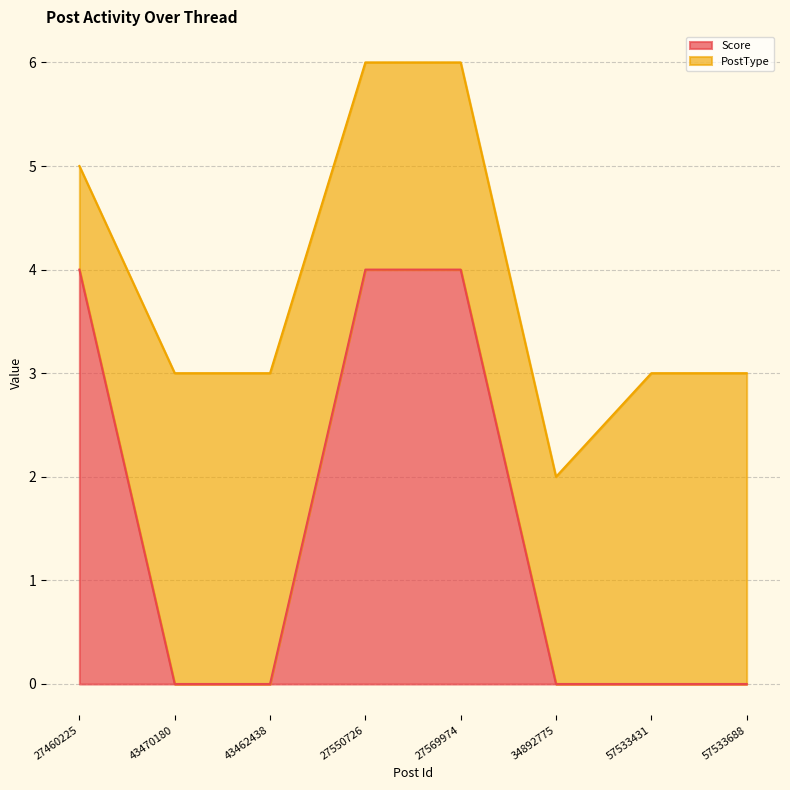

Count the number of values greater than 0.

3